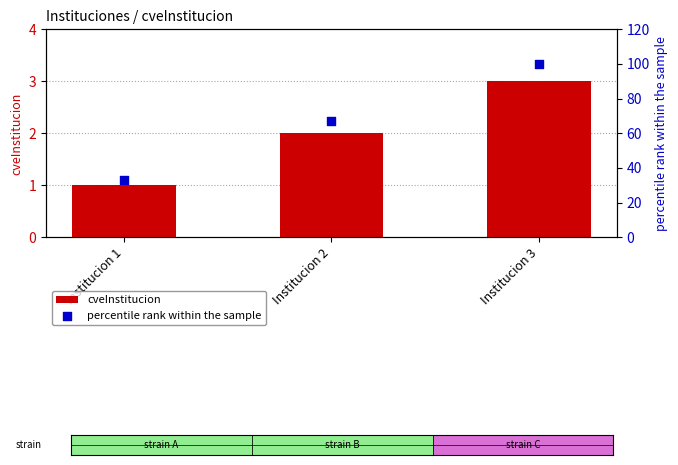

At how many categories does at least one series exceed 19?

3